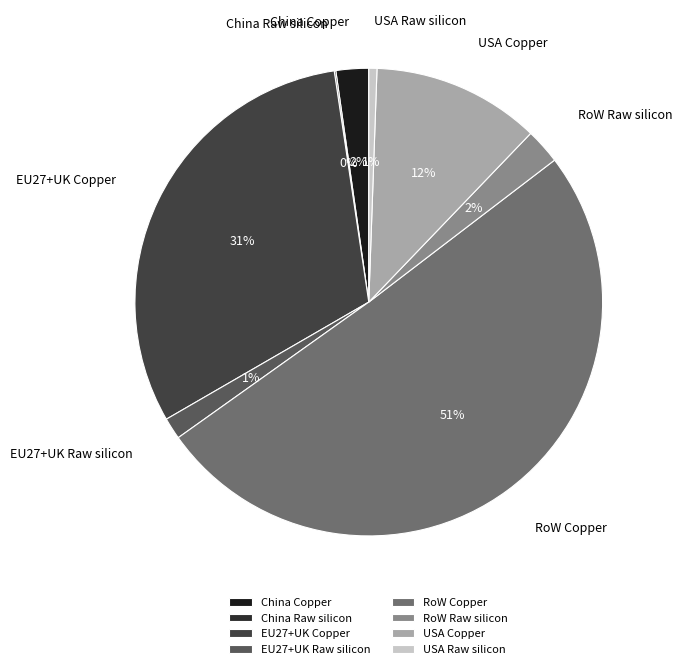

To the nearest percent, what is the average slice percentage?

12%